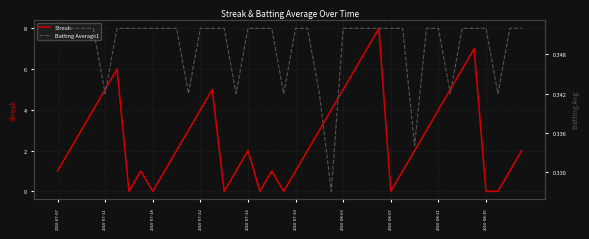

In Streak, how many points are lower than both neighbors (excluding endpoints)?

6